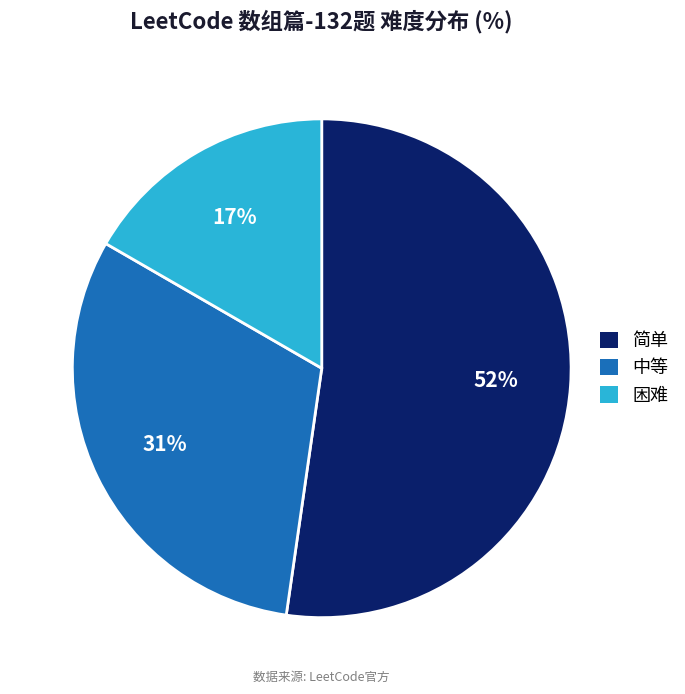

What is the smallest slice in the pie chart?

困难